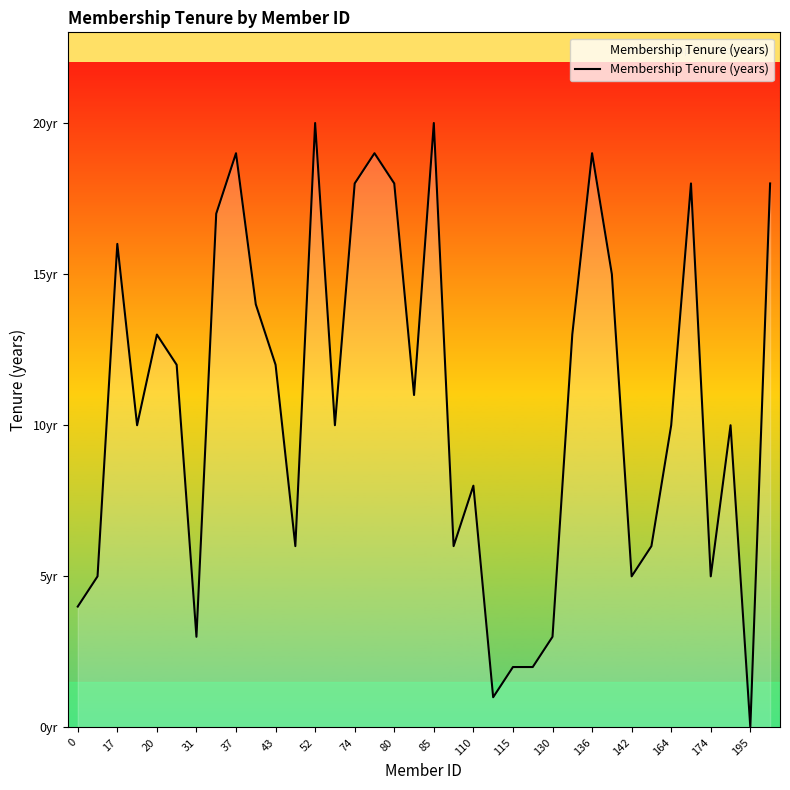

What is the sum of all values?

388